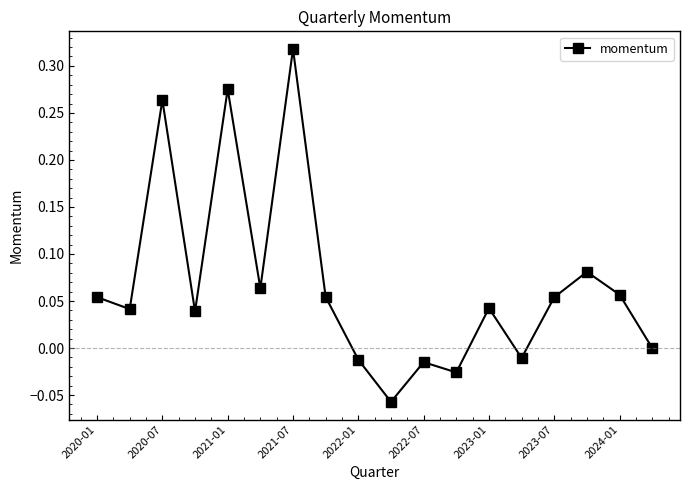

How many interior local peaks (higher than both neighbors) does the data have?

6